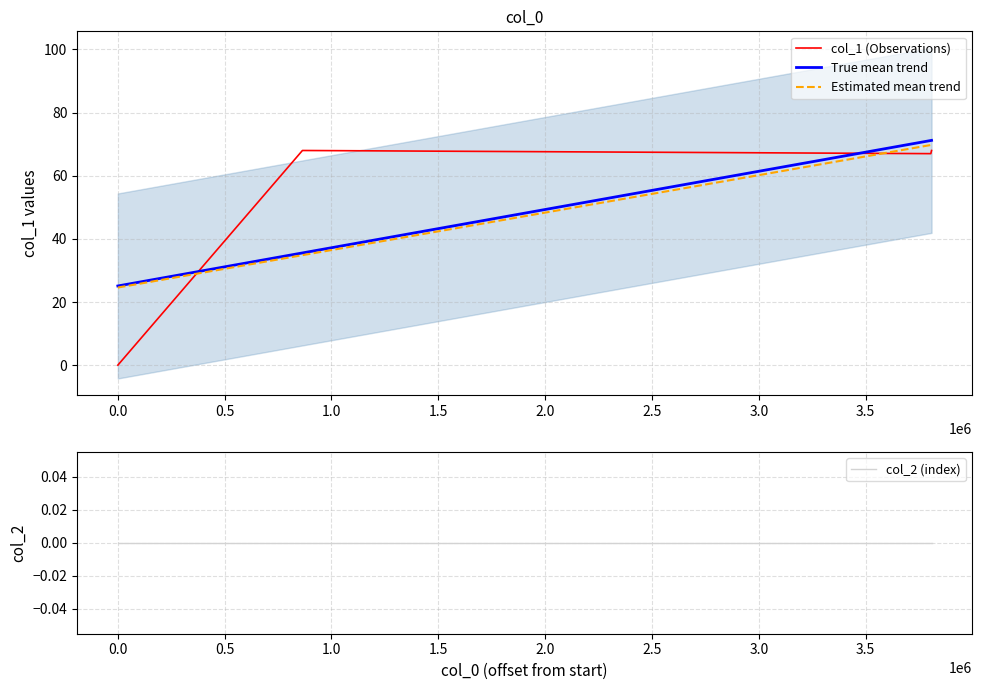

True or false: col_1 (Observations) and True mean trend intersect in this chart.

True